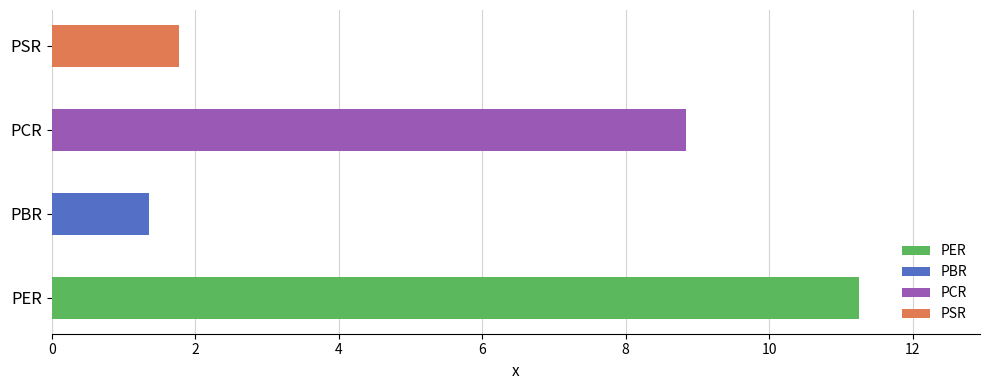

How many values exceed 8?

2